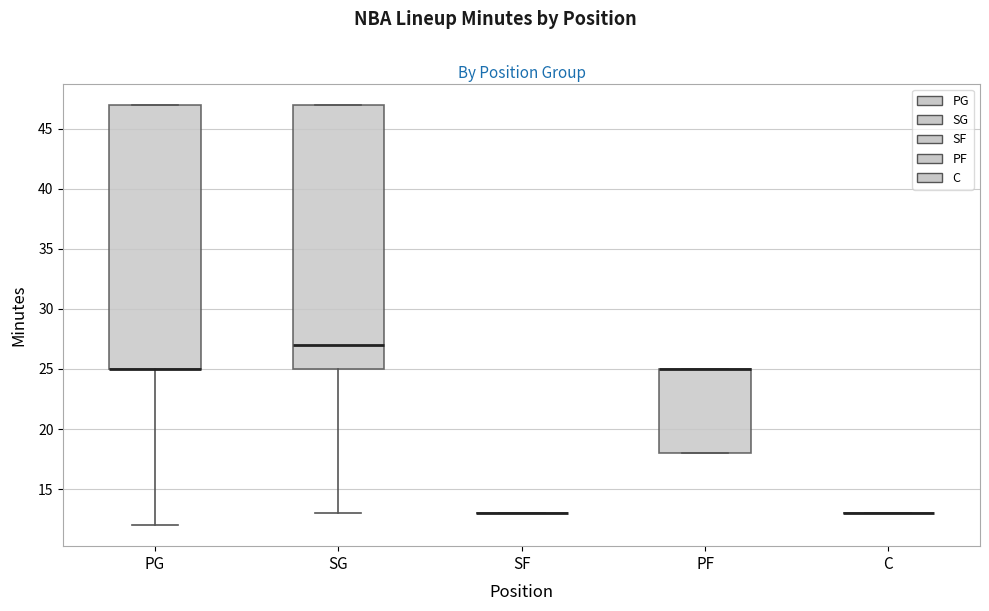

Where is the upper edge of the box for PG on the y-axis? The values are not printed on the chart, so give them approximately, as read against the axis.

47